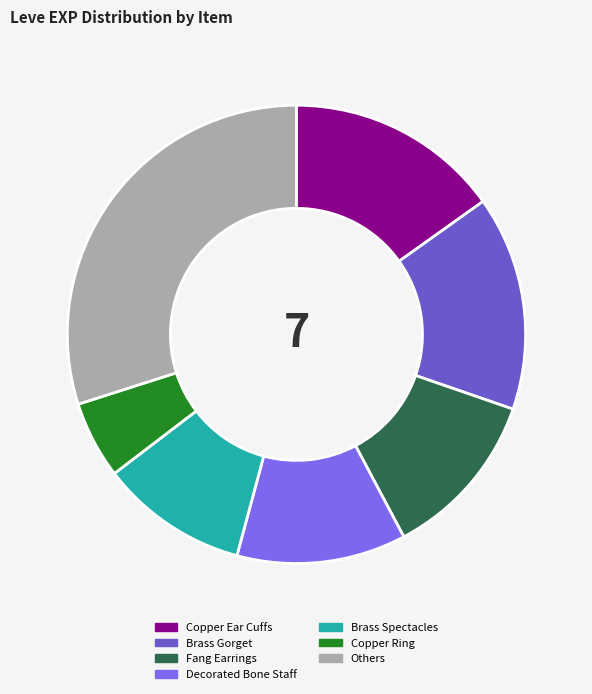

Combined, do Others and Decorated Bone Staff account for over 50%?

No